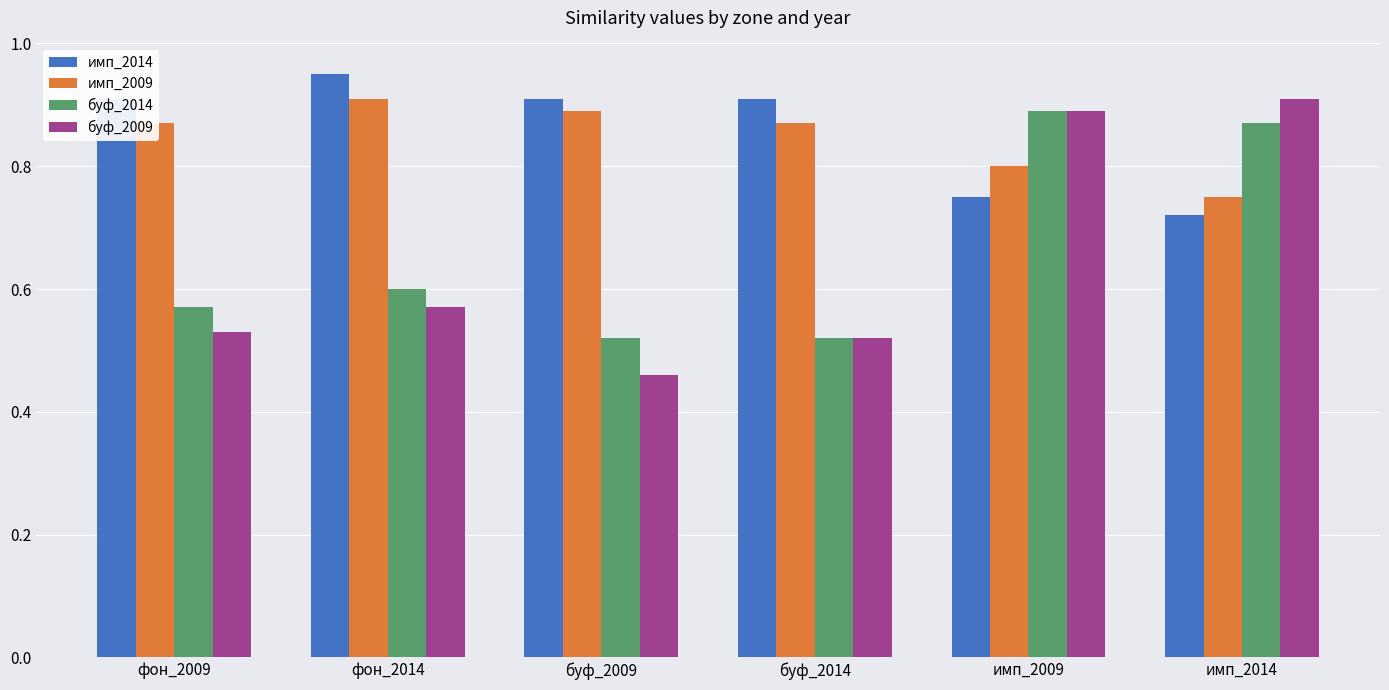

What are all the series names shown in the legend?

имп_2014, имп_2009, буф_2014, буф_2009